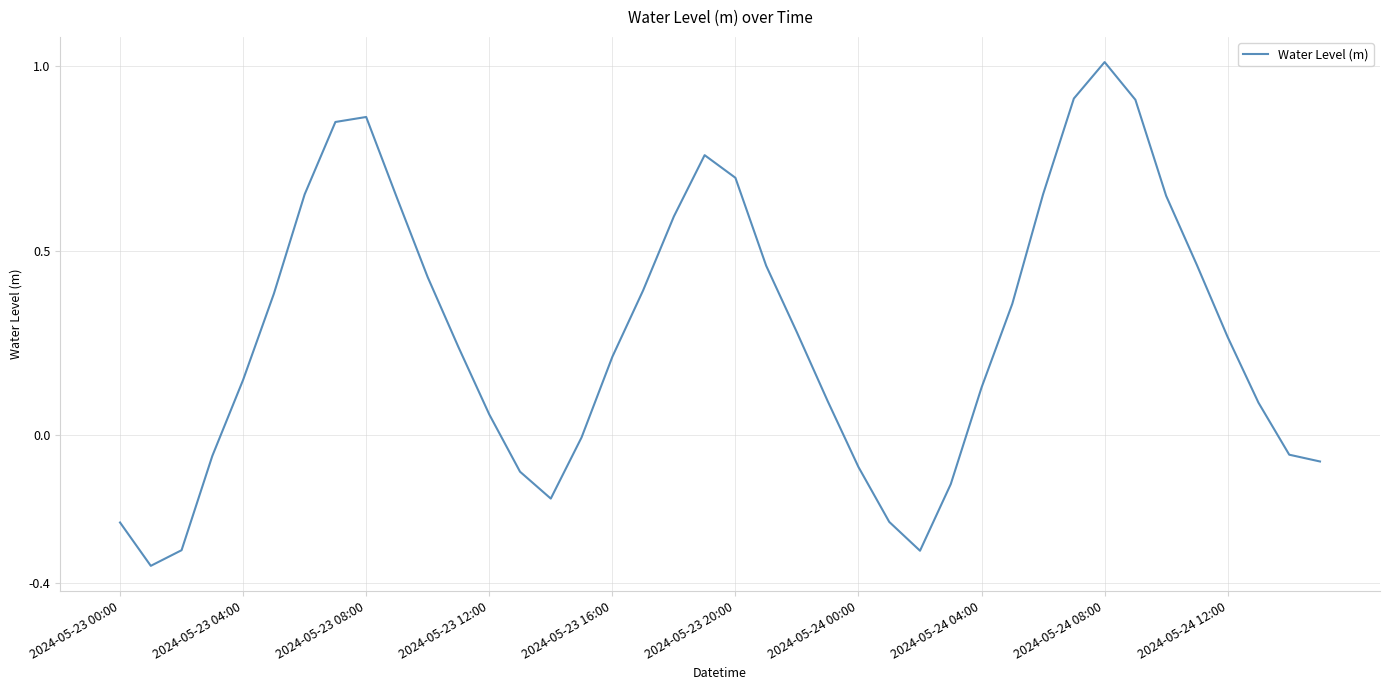

What is the difference between the maximum and minimum values?

1.4